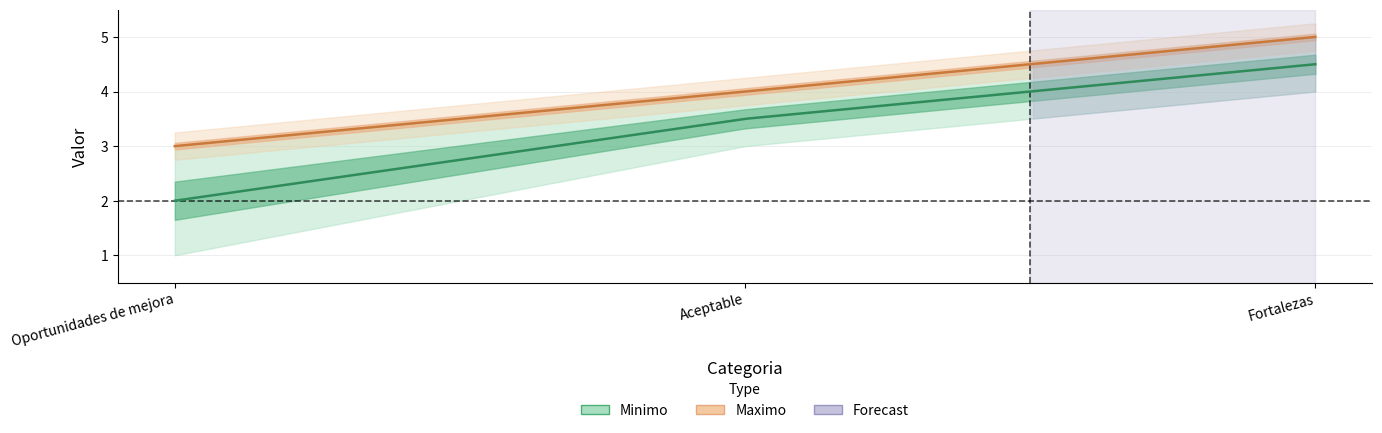

Is it true that Minimo equals 4 at Aceptable?

False